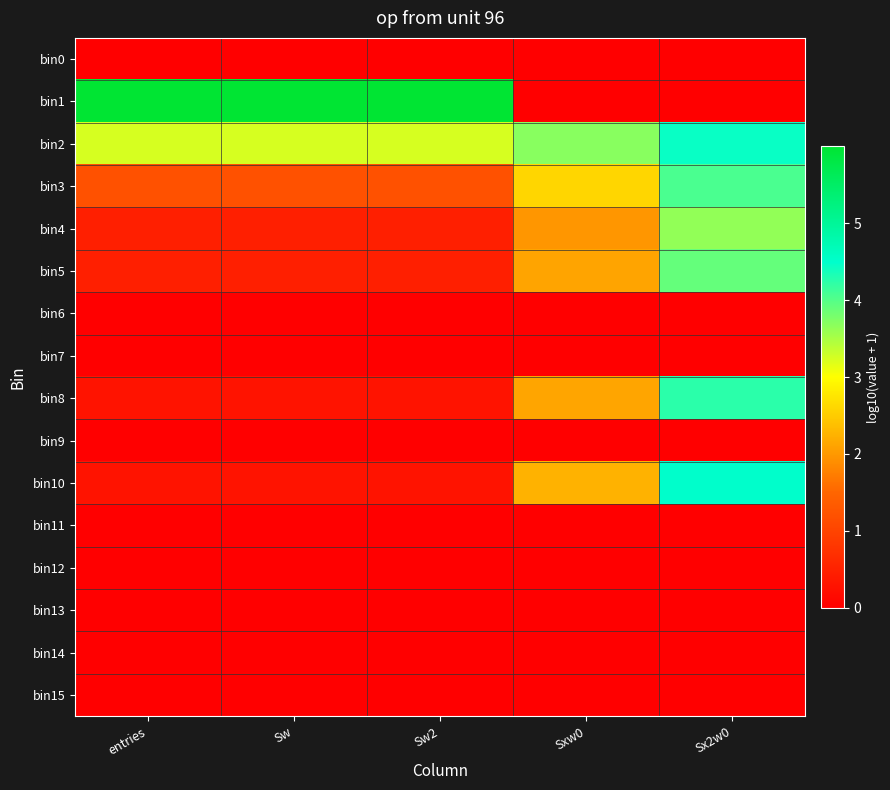

Which series has the widest spread of values?

bin1